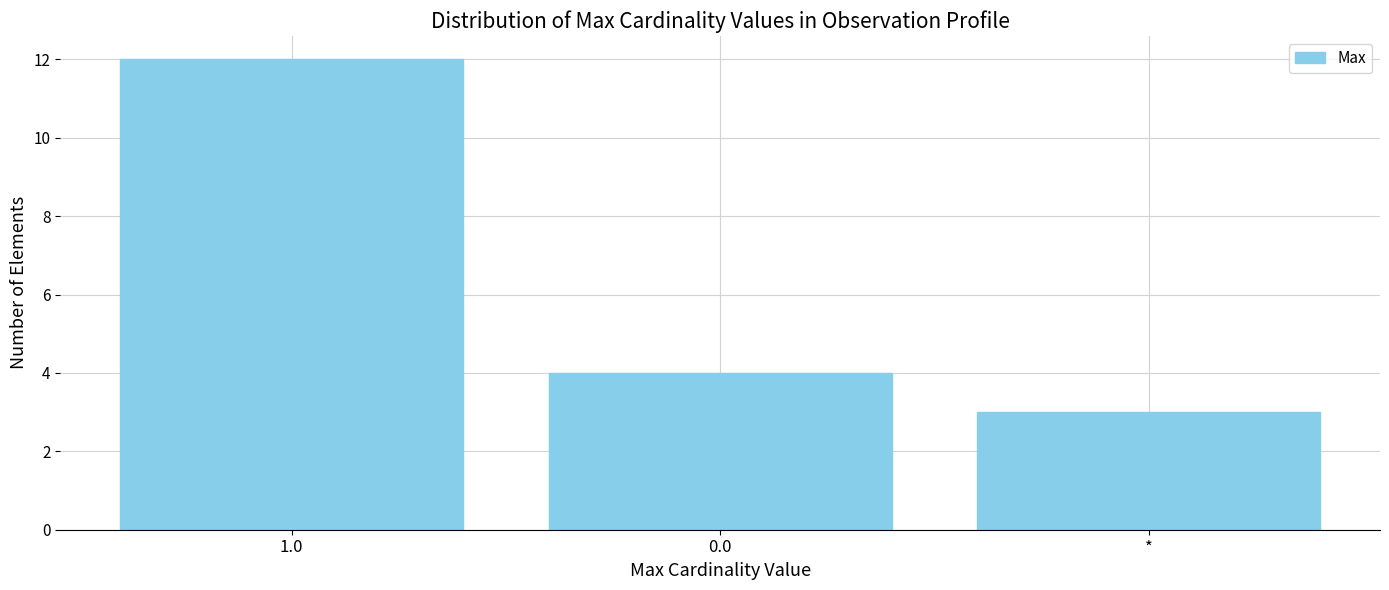

Count the number of categories in the chart.

3